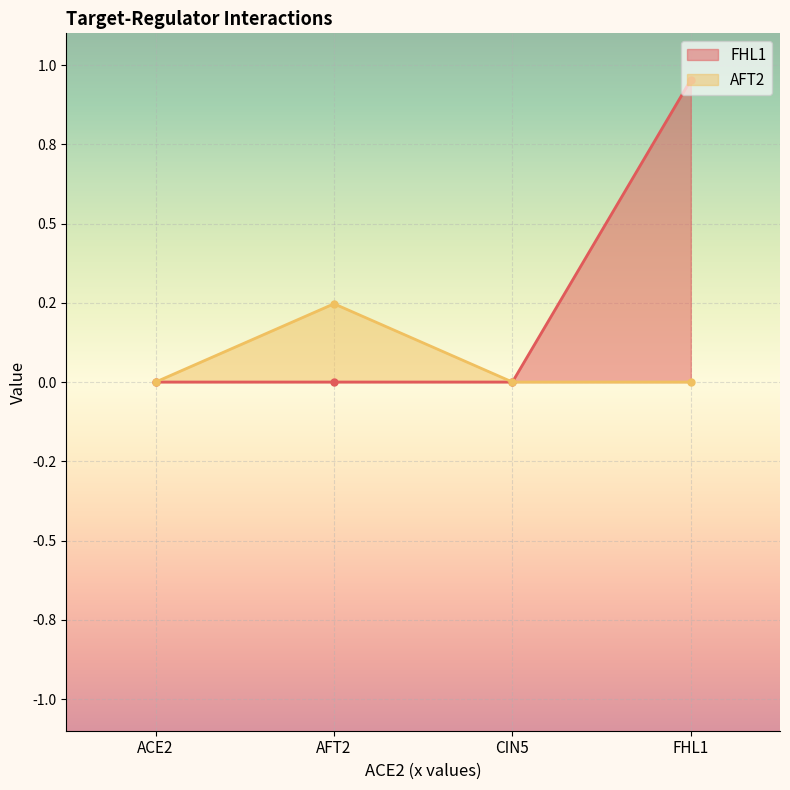

True or false: FHL1 has more than 2 interior local peaks.

False